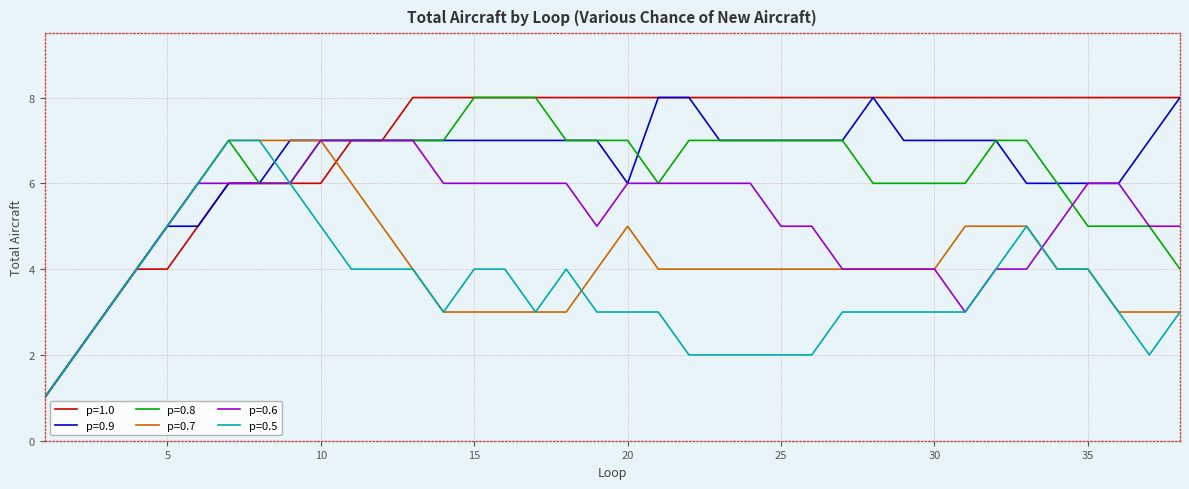

Which series has the largest total across all categories?

p=1.0